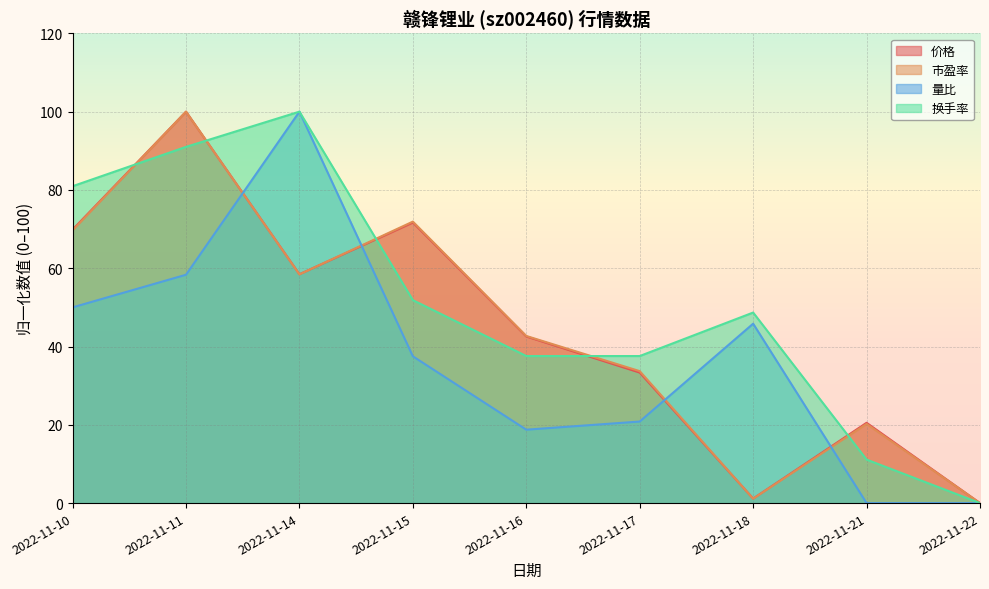

What is the total value across all series at 2022-11-14?

316.9